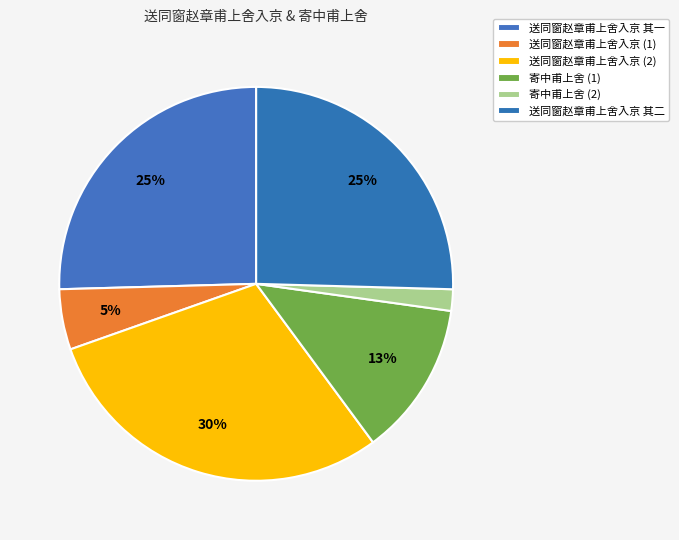

Count the number of slices in the pie.

6